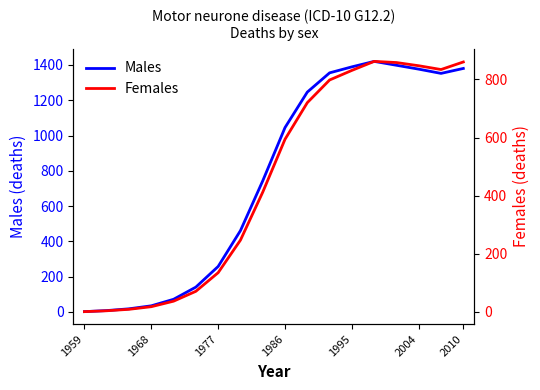

The Females series shows 862 at 13. True or false?

True